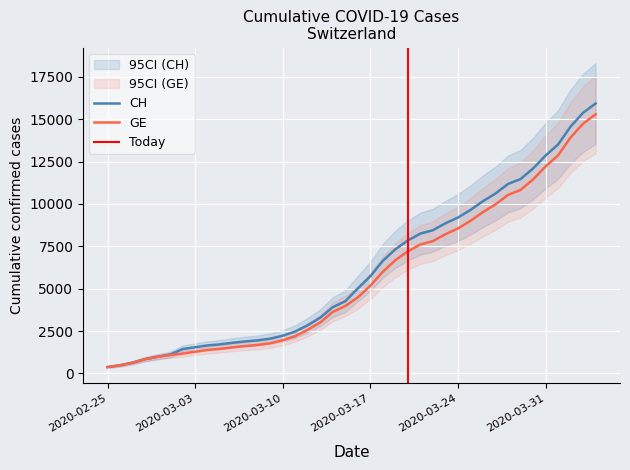

True or false: GE and CH intersect in this chart.

False